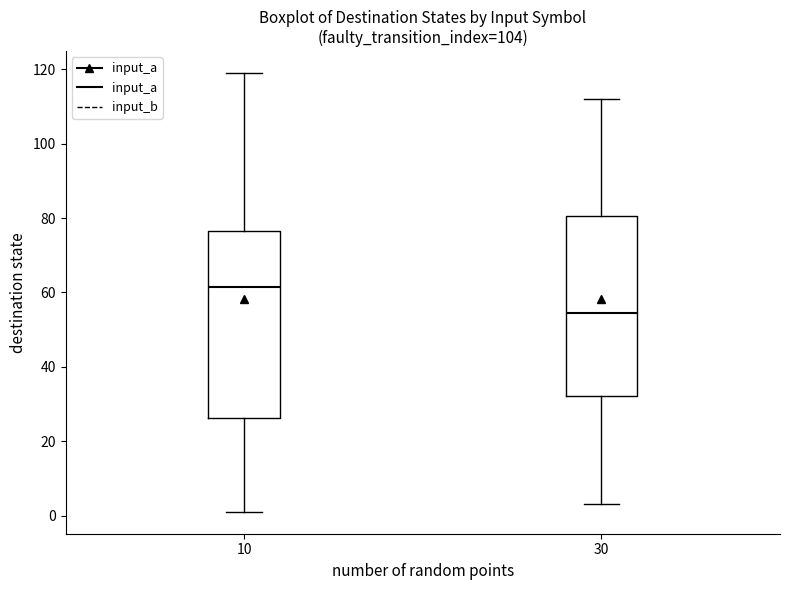

Reading left to right, read every box against the y-axis: the position of its median line, the range the box covers, and the ends of its whiskers. The values are not printed on the chart, so give them approximately, as read against the axis.

10: median 62, box 26 to 76, whiskers 2 to 120
30: median 54, box 32 to 80, whiskers 4 to 112